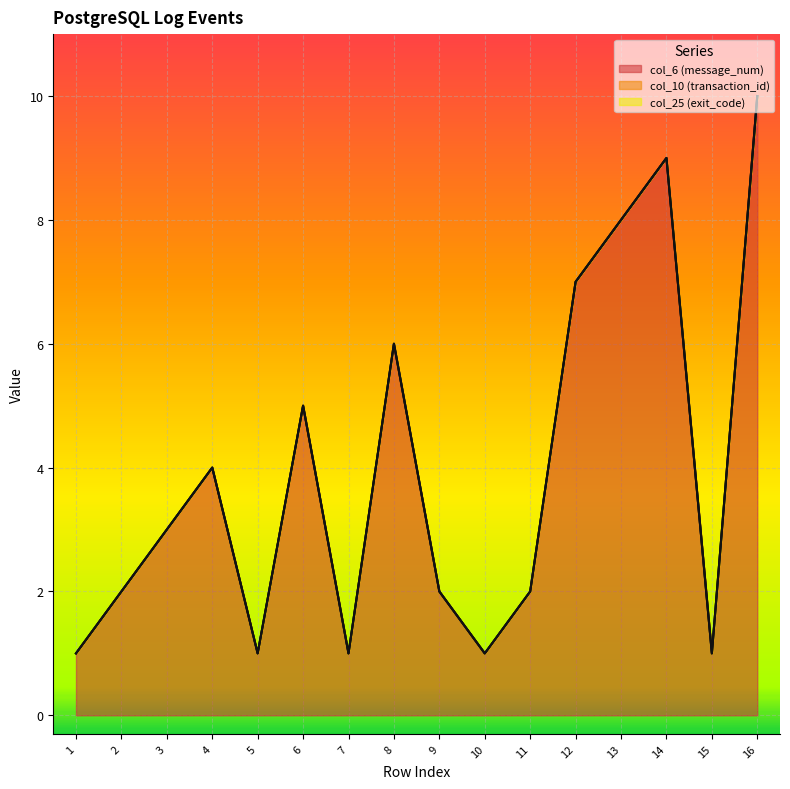

Is it true that col_25 (exit_code) equals 0 at 11?

True